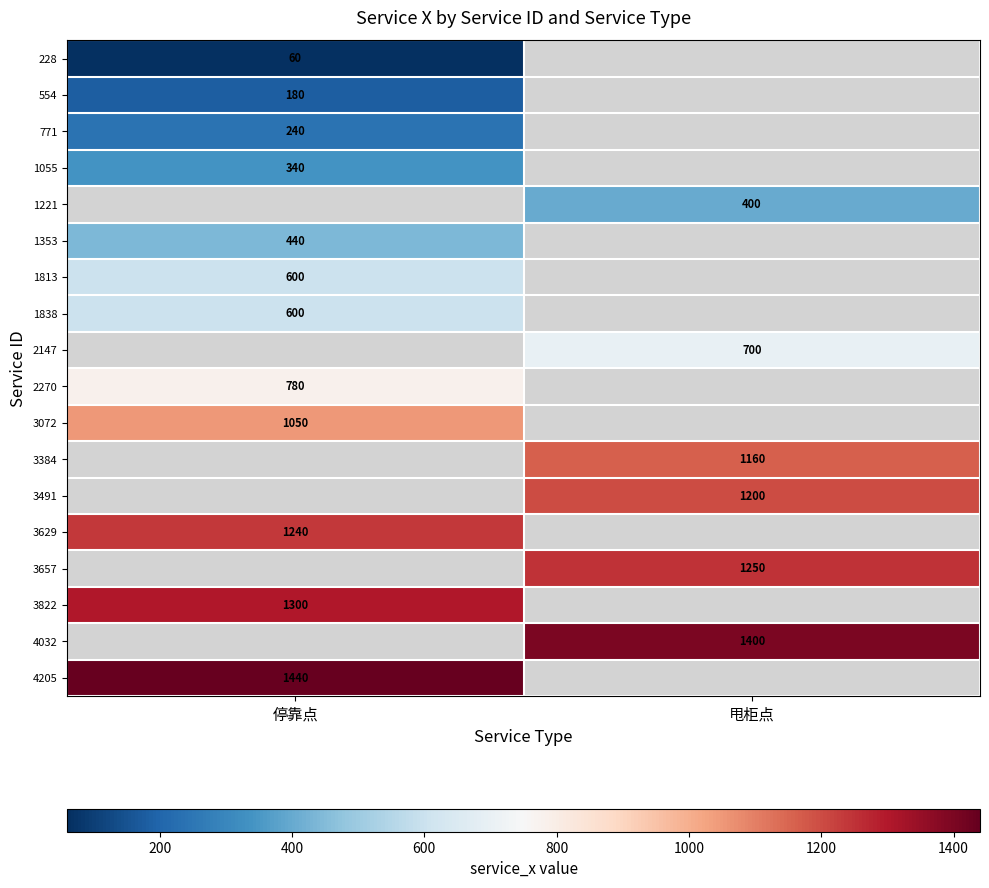

The value of 2147 at 甩柜点 is 700. True or false?

True